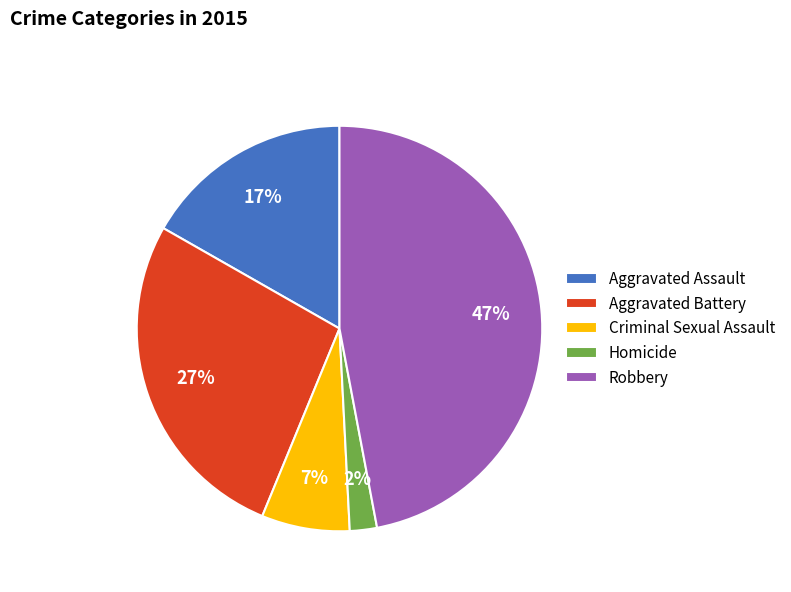

How many segments does this pie chart have?

5